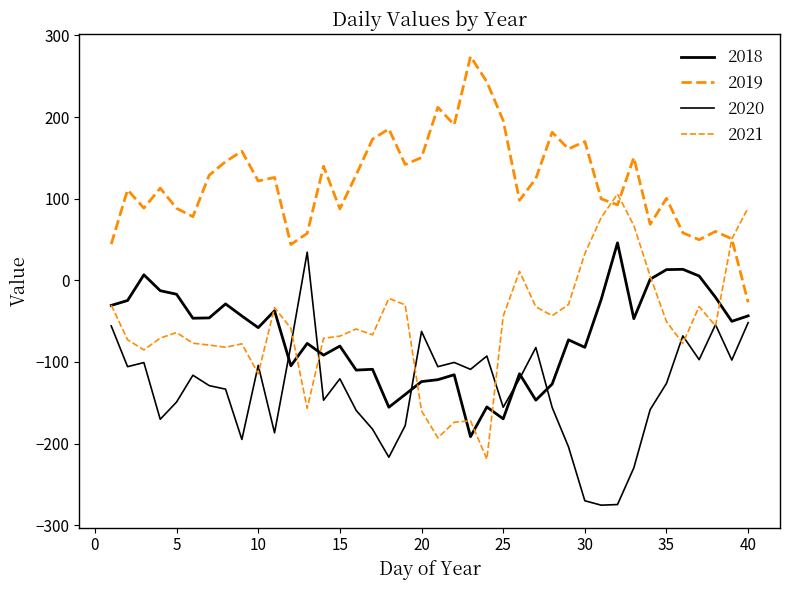

True or false: 2019 and 2020 cross at least once.

False